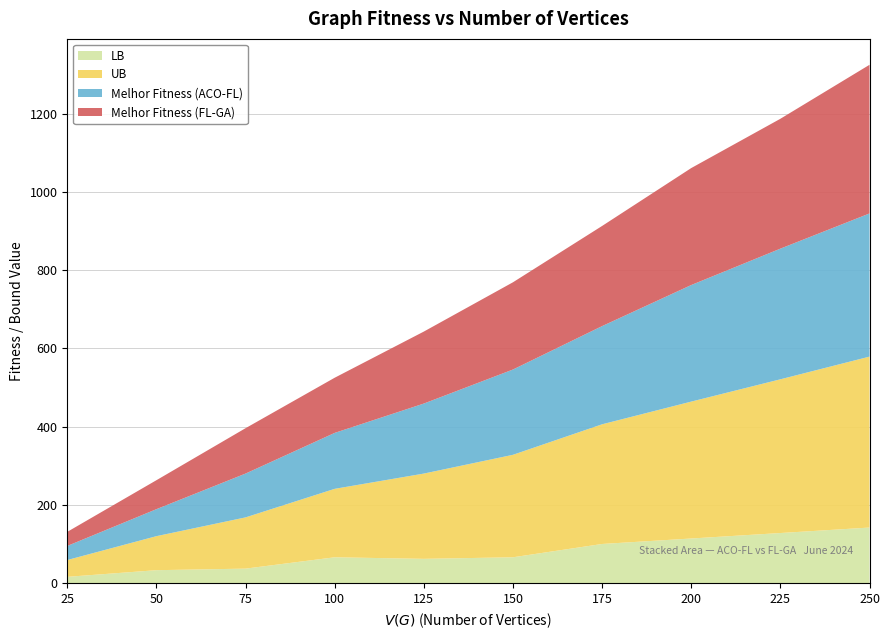

Reading left to right, transcribe all the data shown in this chart.

LB: 16	33	37	66	62	66	100	114	128	142
UB: 43	87	131	175	218	262	306	350	393	437
Melhor Fitness (ACO-FL): 36	69	112	143	179	218	251	298	334	366
Melhor Fitness (FL-GA): 36	74	116	141	184	223	256	299	332	380